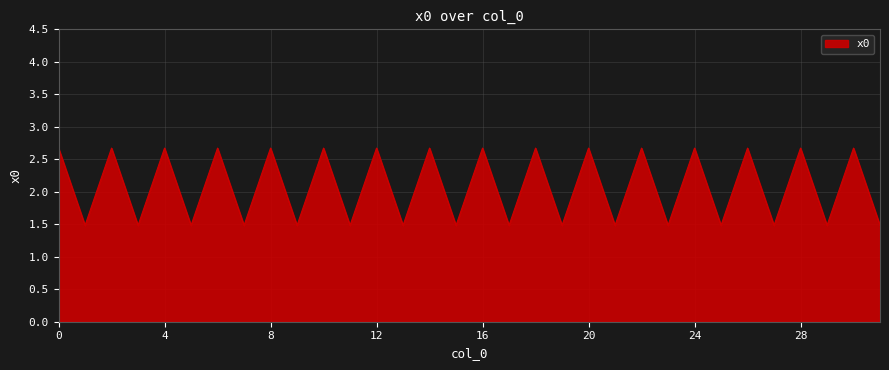

What is the maximum value shown in the chart?

2.7